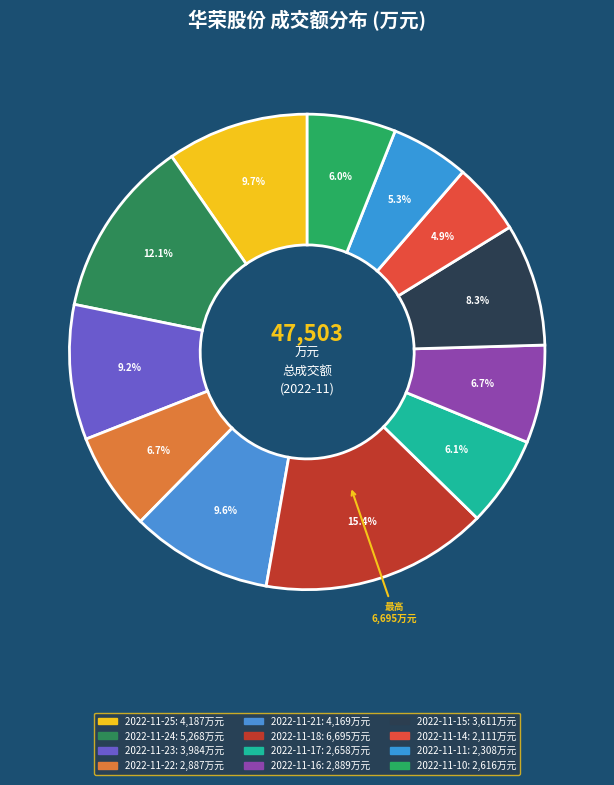

Count the number of slices in the pie.

12